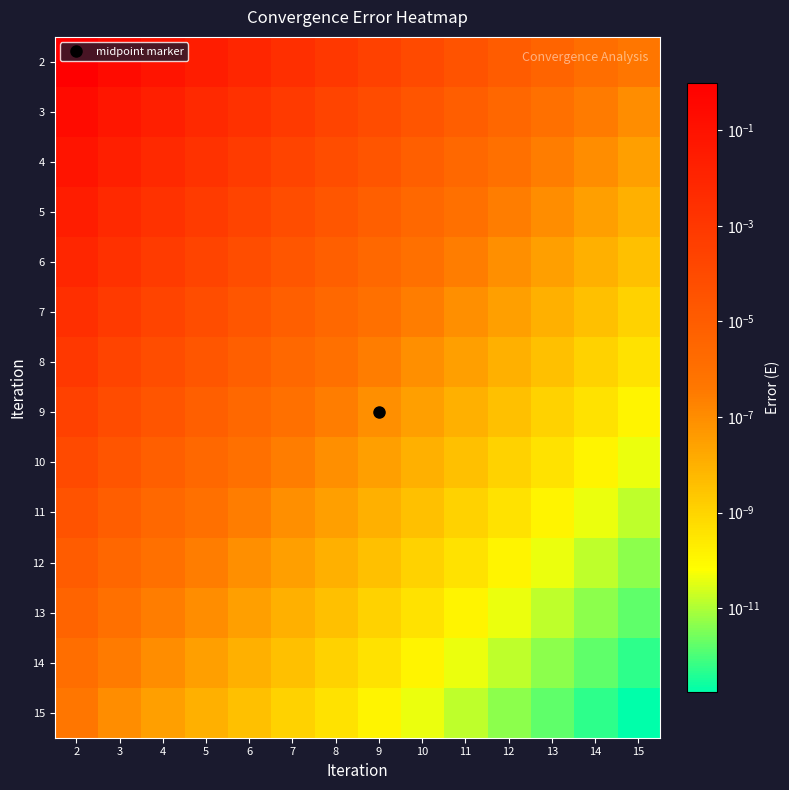

List the series in order of their peak value, lowest first.

15, 14, 13, 12, 11, 10, 9, 8, 7, 6, 5, 4, 3, 2